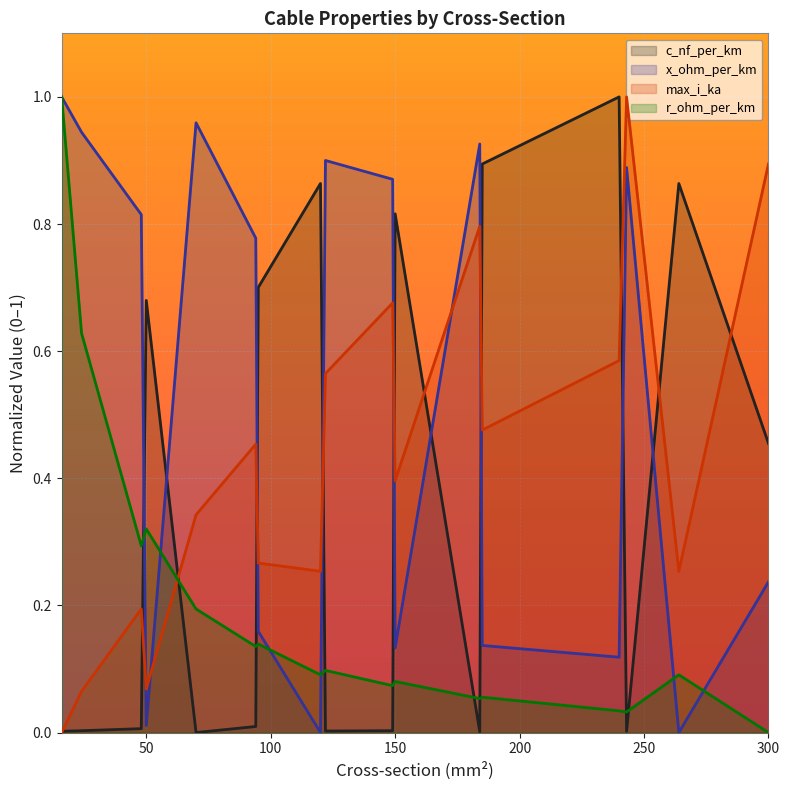

In max_i_ka, how many points are lower than both neighbors (excluding endpoints)?

5